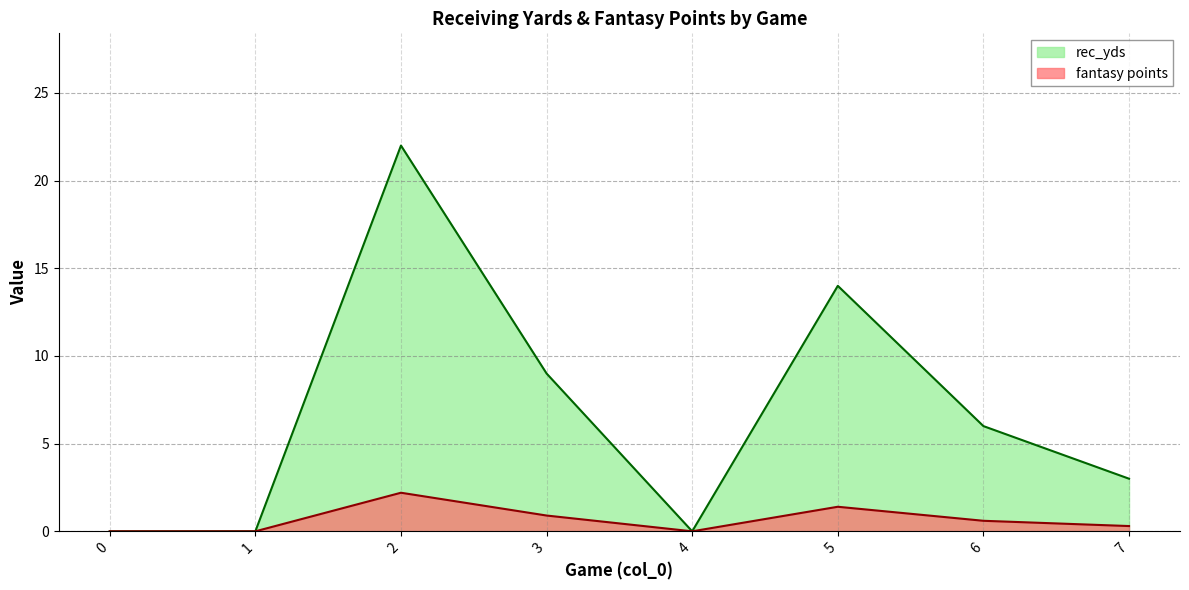

What are all the series names shown in the legend?

rec_yds, fantasy points